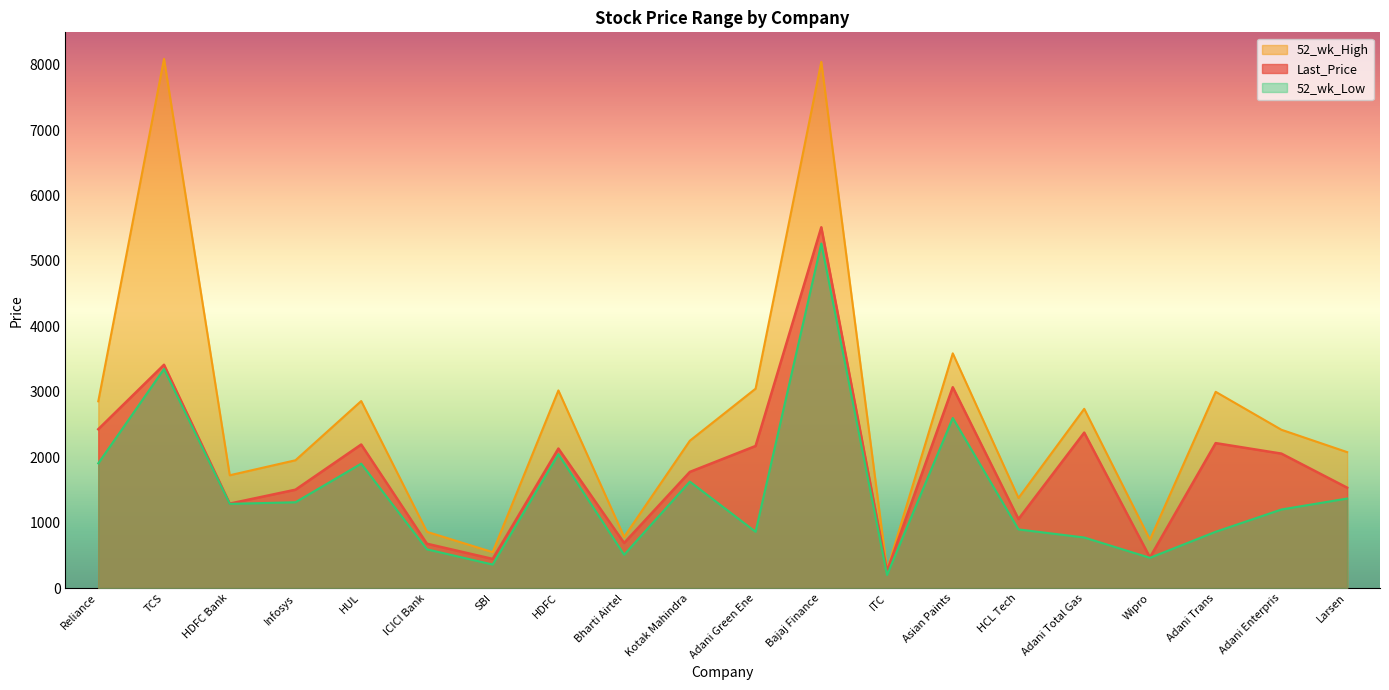

Is it true that 52_wk_High equals 2691.0 at HDFC Bank?

False